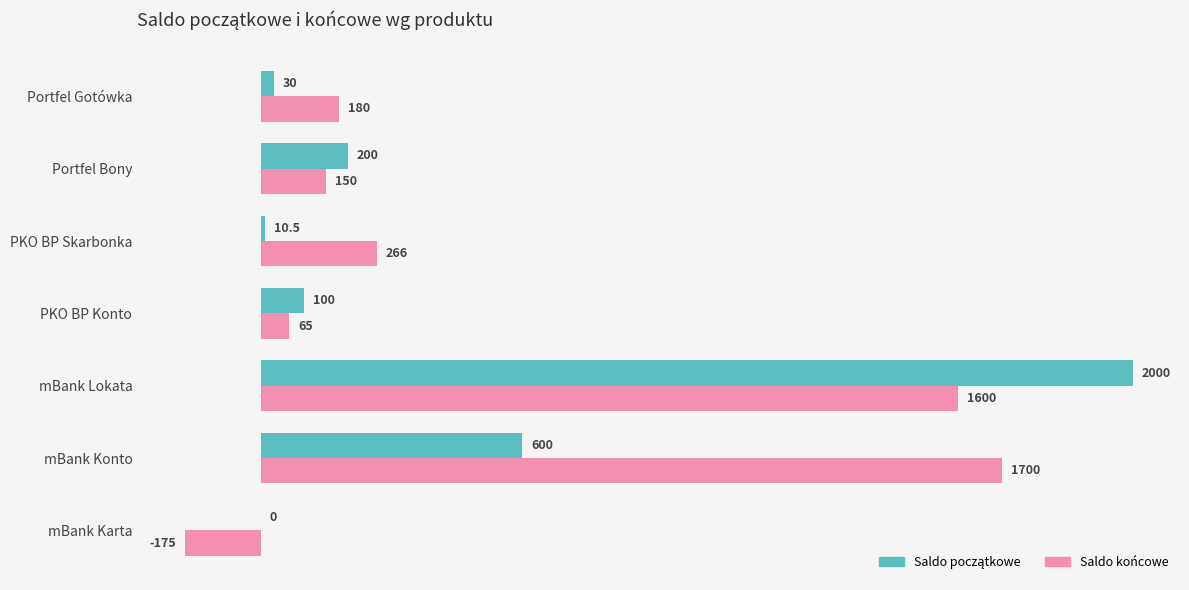

The value of Saldo końcowe at mBank Lokata is 1600.0. True or false?

True